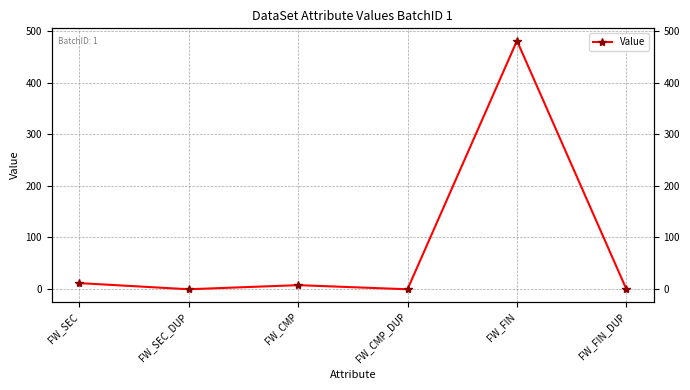

What is the minimum value shown in the chart?

-1